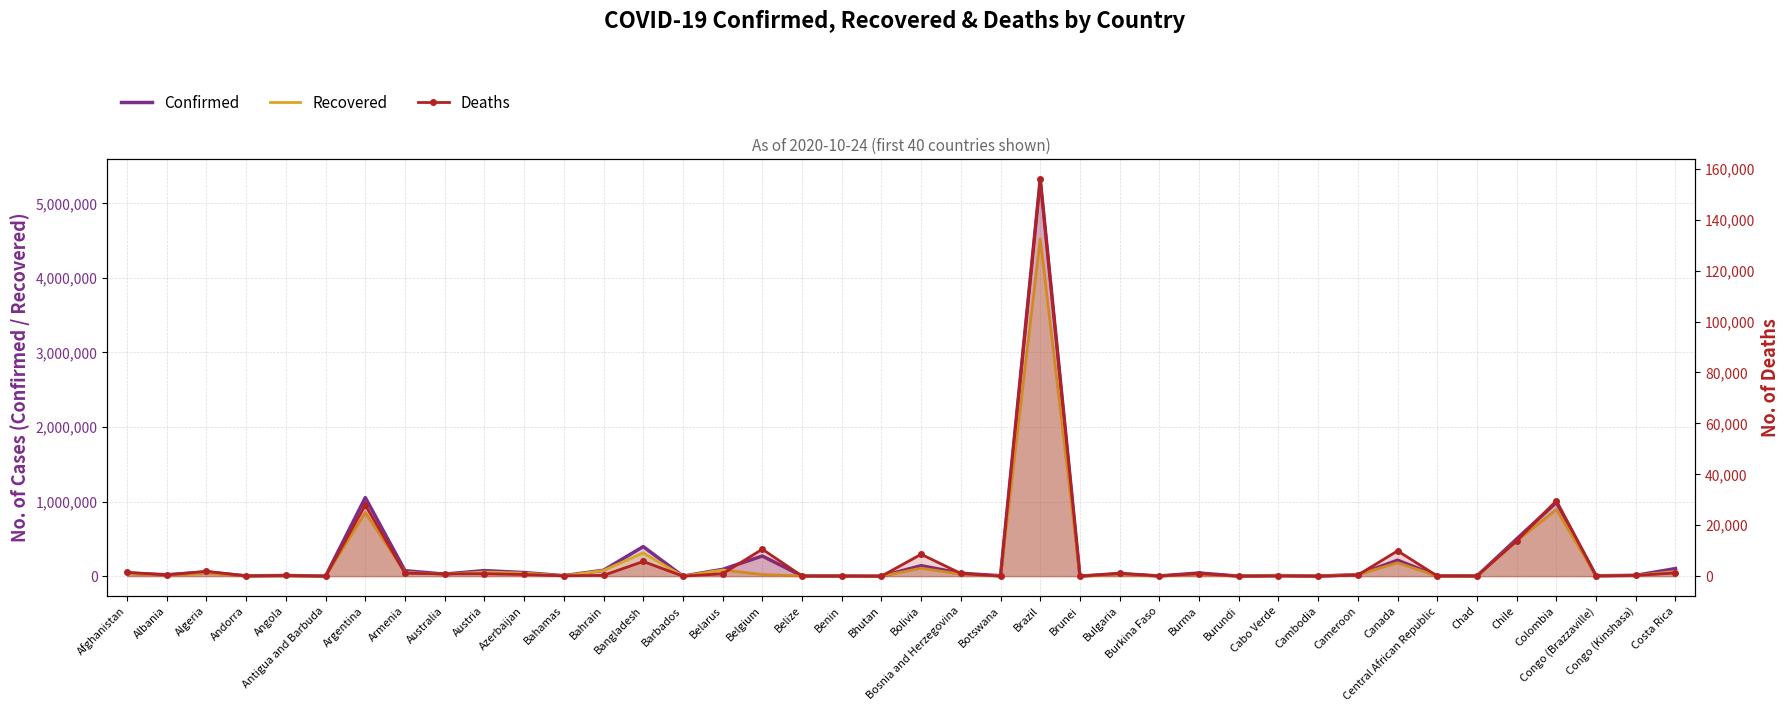

What is the label of the 23rd point from the left?

Botswana